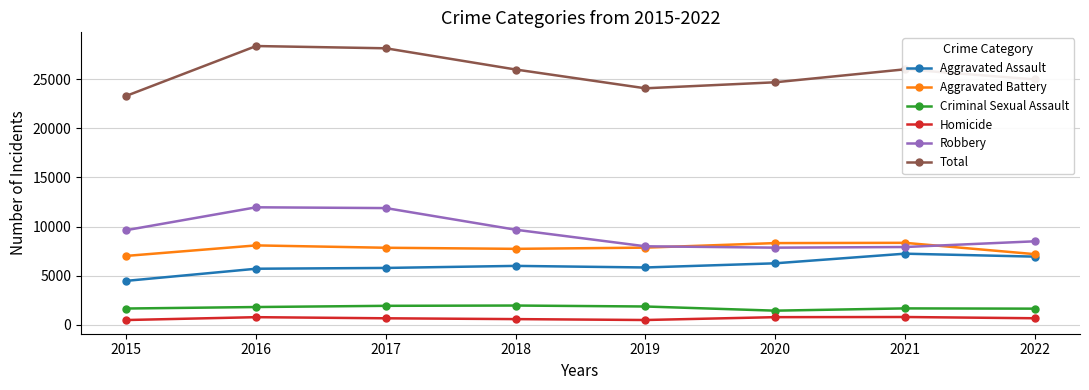

Which series has the widest spread of values?

Total